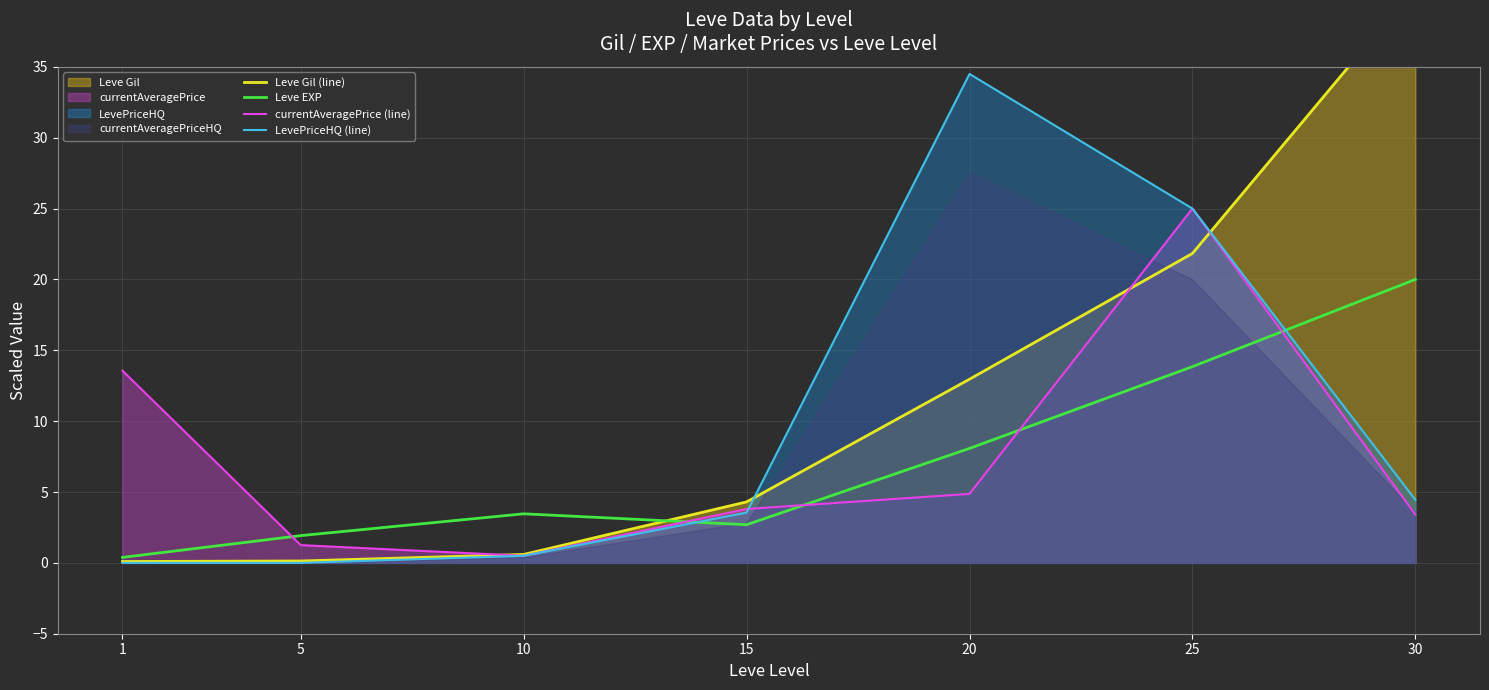

Which label corresponds to the smallest value in the chart?

1